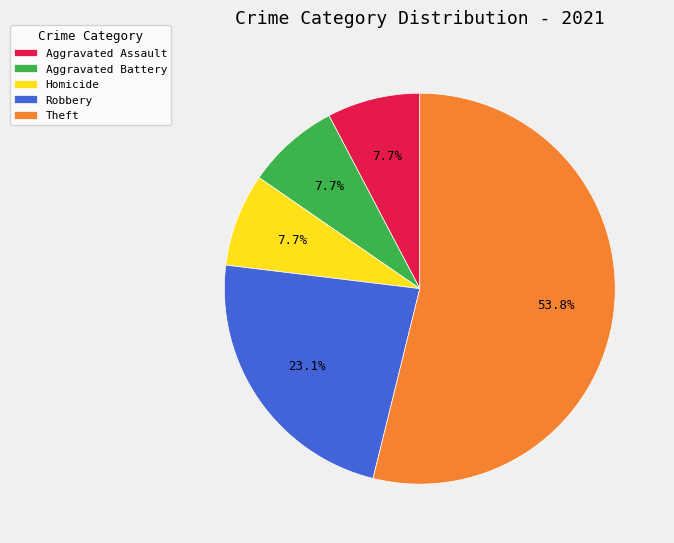

Which category has the biggest portion of the pie?

Theft